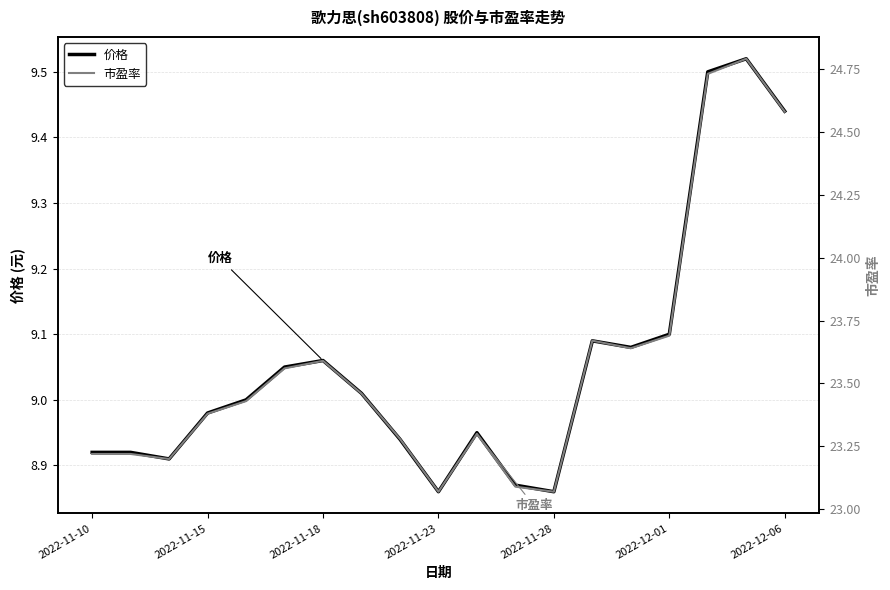

In 价格, how many points are higher than both neighbors (excluding endpoints)?

4